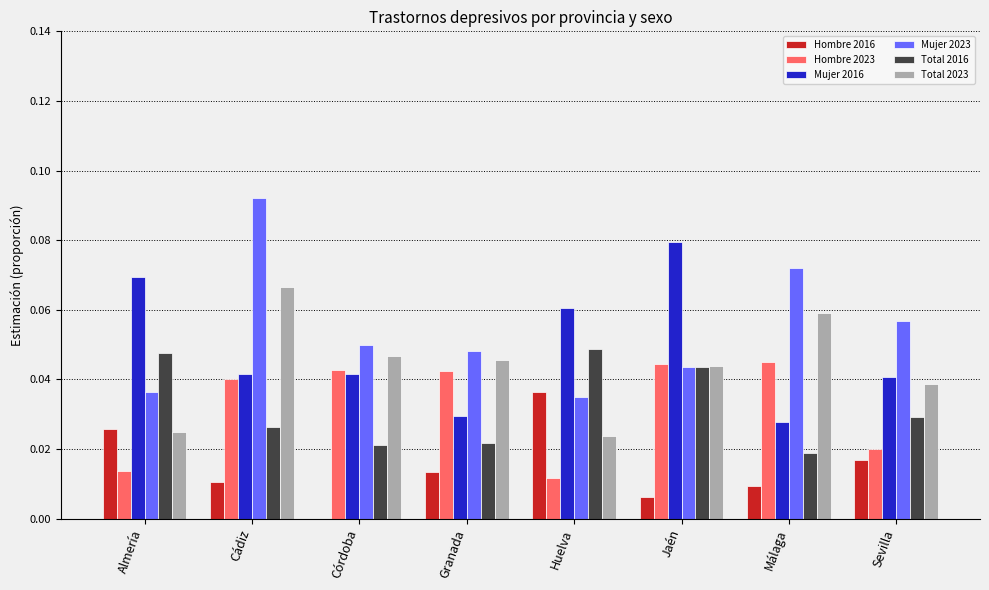

What is the sum of all Total 2023 values?

0.3